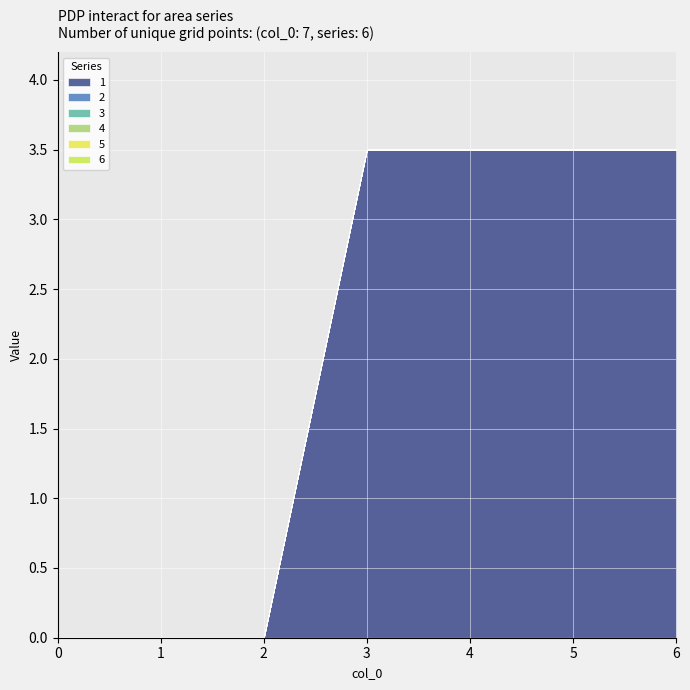

Reading left to right, what are all the values shown in this chart?

1: 0.0	0.0	0.0	3.5	3.5	3.5	3.5
2: 0.0	0.0	0.0	0.0	0.0	0.0	0.0
3: 0.0	0.0	0.0	0.0	0.0	0.0	0.0
4: 0.0	0.0	0.0	0.0	0.0	0.0	0.0
5: 0.0	0.0	0.0	0.0	0.0	0.0	0.0
6: 0.0	0.0	0.0	0.0	0.0	0.0	0.0